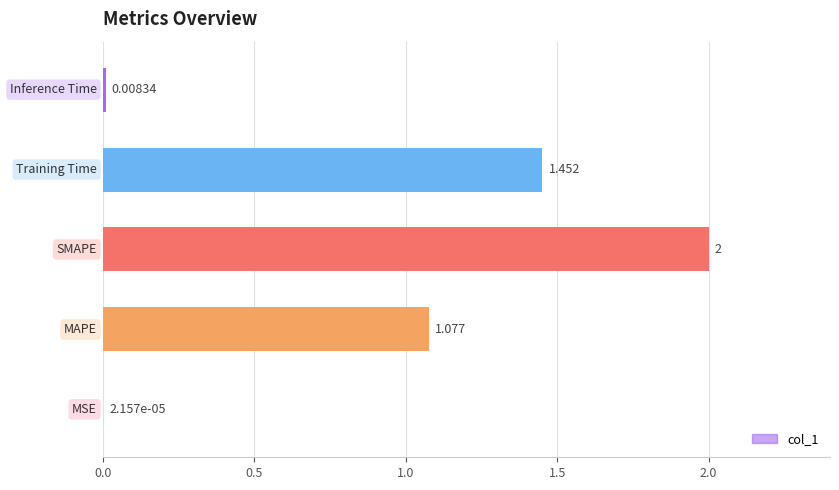

Count the number of categories in the chart.

5